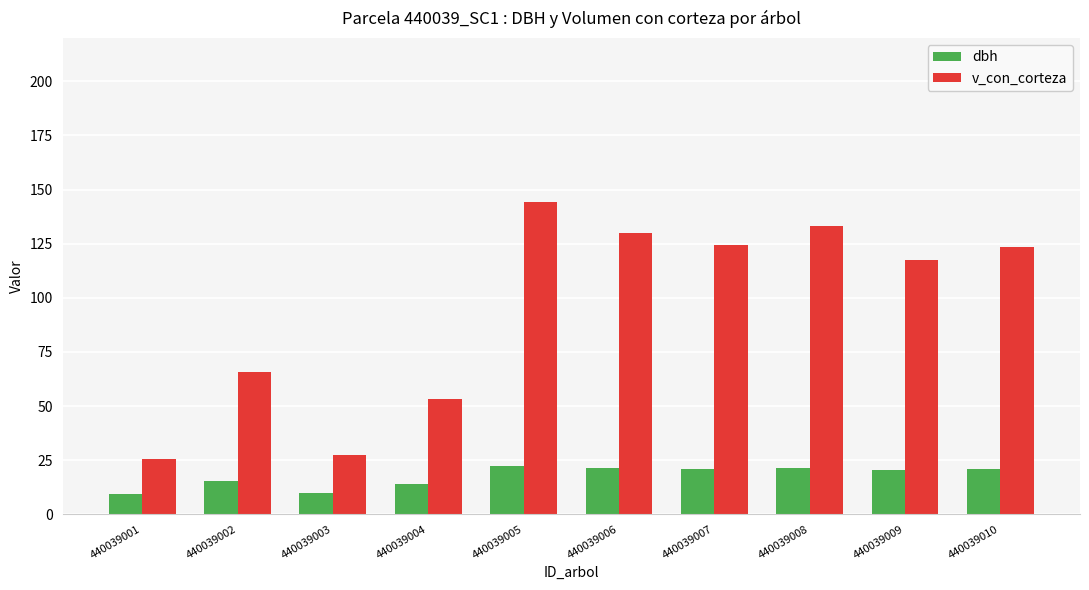

What is the maximum value for v_con_corteza?

144.2